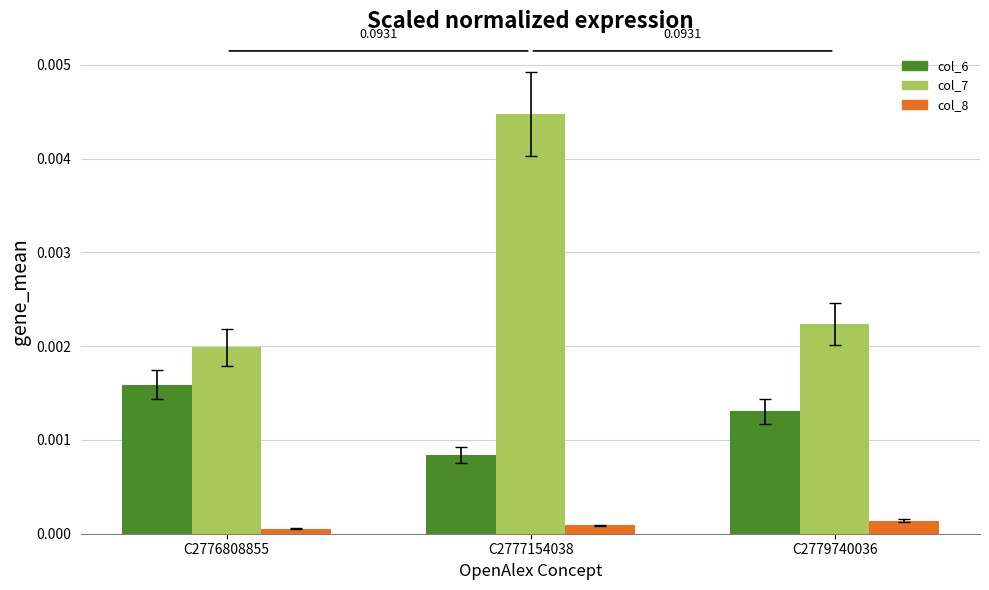

Does the chart contain stacked bars?

No